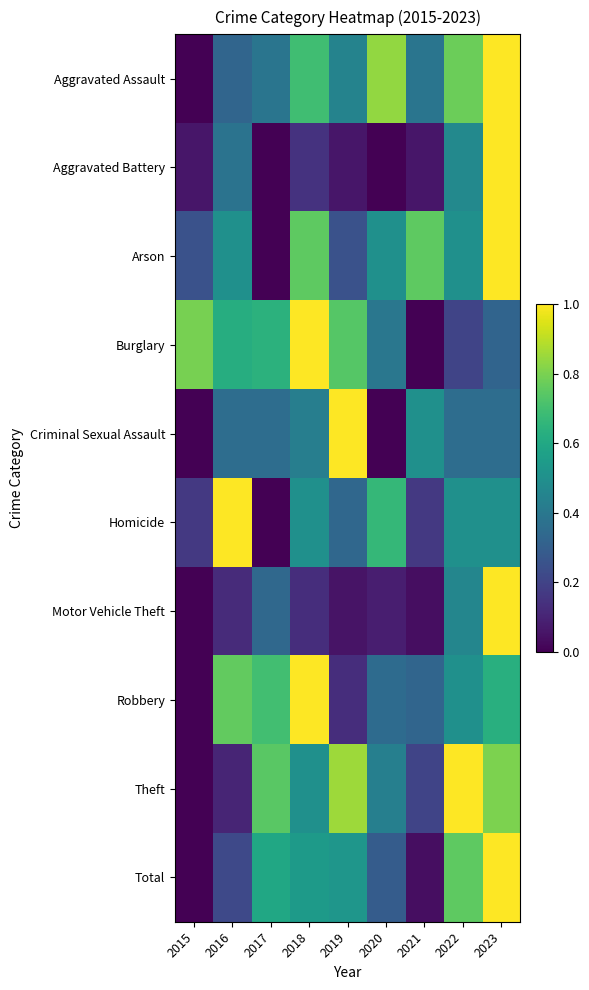

Reading left to right, transcribe all the data shown in this chart.

Aggravated Assault: 2015=0.0	2016=0.3	2017=0.4	2018=0.7	2019=0.4	2020=0.8	2021=0.4	2022=0.8	2023=1.0
Aggravated Battery: 2015=0.1	2016=0.4	2017=0.0	2018=0.1	2019=0.1	2020=0.0	2021=0.1	2022=0.5	2023=1.0
Arson: 2015=0.2	2016=0.5	2017=0.0	2018=0.8	2019=0.2	2020=0.5	2021=0.8	2022=0.5	2023=1.0
Burglary: 2015=0.8	2016=0.6	2017=0.6	2018=1.0	2019=0.7	2020=0.4	2021=0.0	2022=0.2	2023=0.3
Criminal Sexual Assault: 2015=0.0	2016=0.4	2017=0.4	2018=0.4	2019=1.0	2020=0.0	2021=0.5	2022=0.4	2023=0.4
Homicide: 2015=0.2	2016=1.0	2017=0.0	2018=0.5	2019=0.3	2020=0.7	2021=0.2	2022=0.5	2023=0.5
Motor Vehicle Theft: 2015=0.0	2016=0.1	2017=0.3	2018=0.1	2019=0.1	2020=0.1	2021=0.0	2022=0.5	2023=1.0
Robbery: 2015=0.0	2016=0.8	2017=0.7	2018=1.0	2019=0.1	2020=0.3	2021=0.3	2022=0.5	2023=0.6
Theft: 2015=0.0	2016=0.1	2017=0.7	2018=0.5	2019=0.9	2020=0.4	2021=0.2	2022=1.0	2023=0.8
Total: 2015=0.0	2016=0.2	2017=0.6	2018=0.5	2019=0.5	2020=0.3	2021=0.0	2022=0.8	2023=1.0